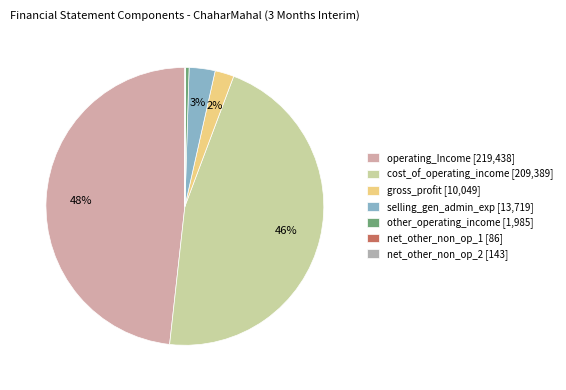

Rank the categories by value from lowest to highest.

net_other_non_operating_income_1, net_other_non_operating_income_2, other_operating_income, gross_profit, selling_general_administrative_expenses, cost_of_operating_income, operating_Income